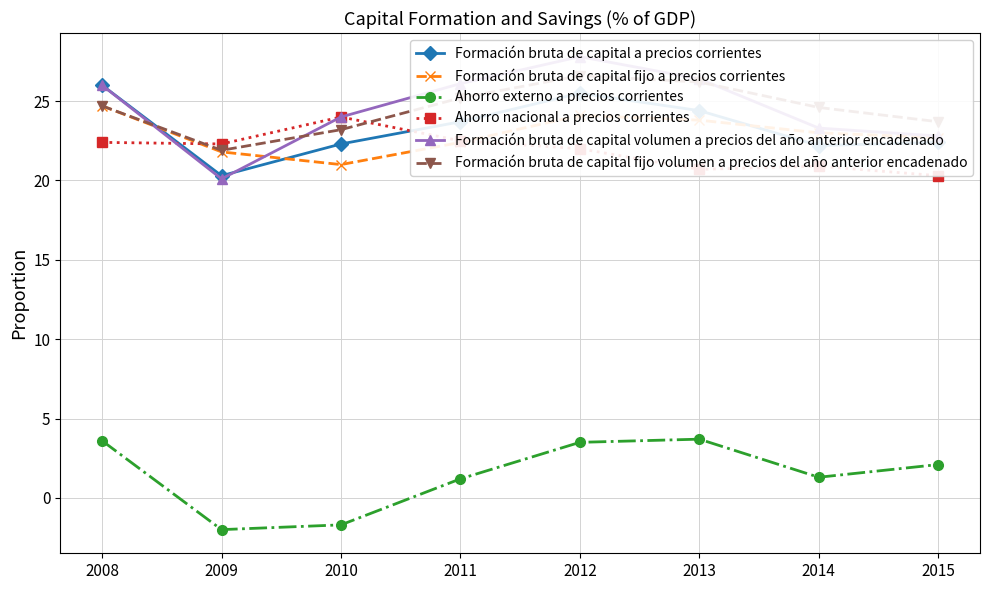

Is this an area chart (filled region under the line)?

No